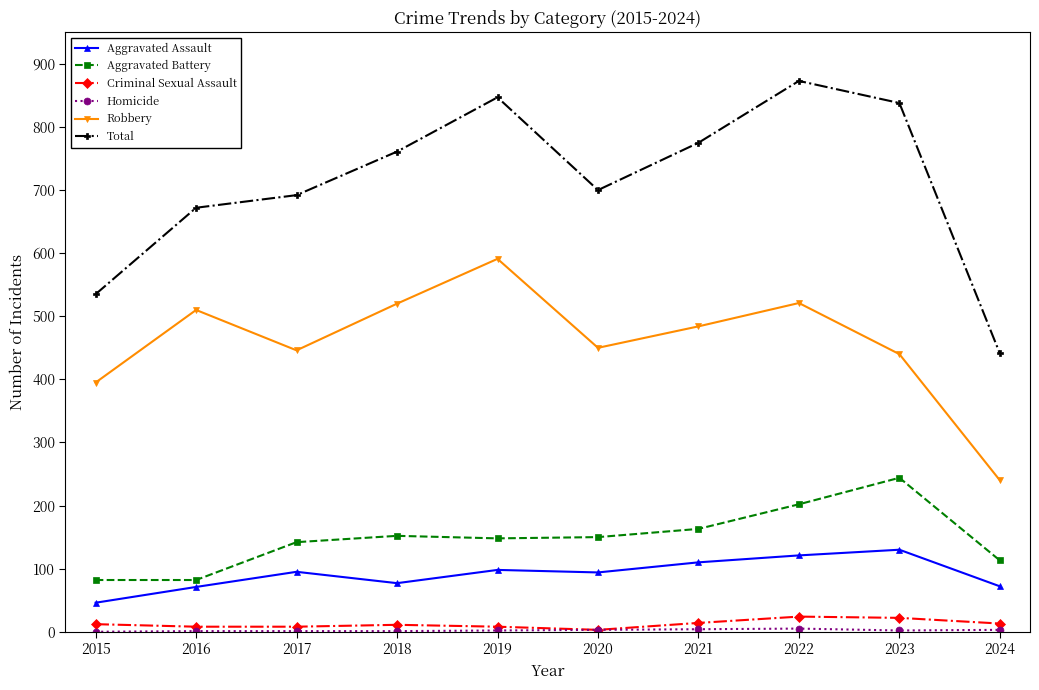

What is the sum of all Robbery values?

4597